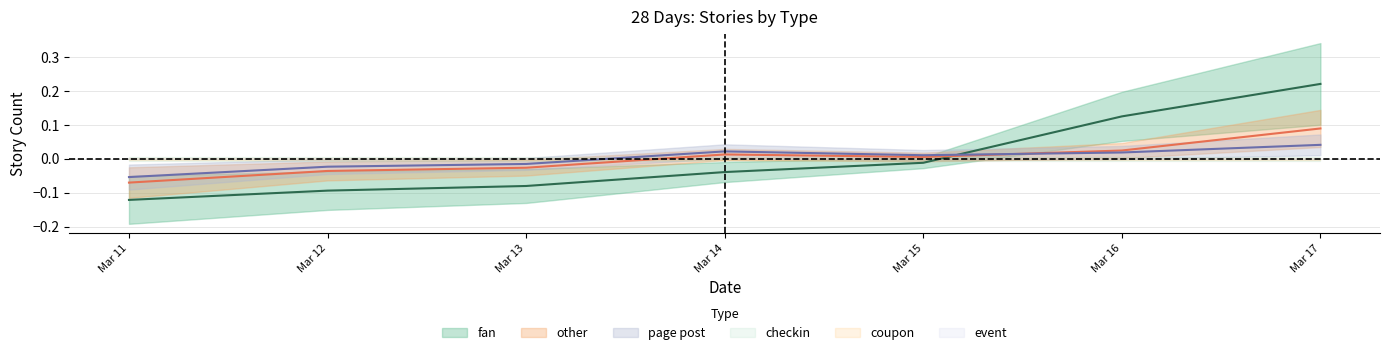

How many positive values does the fan series have?

2